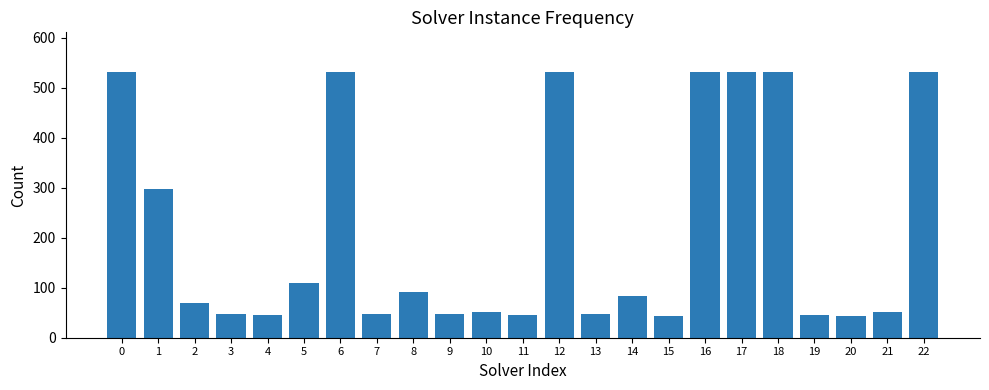

What is the sum of all values?

4886